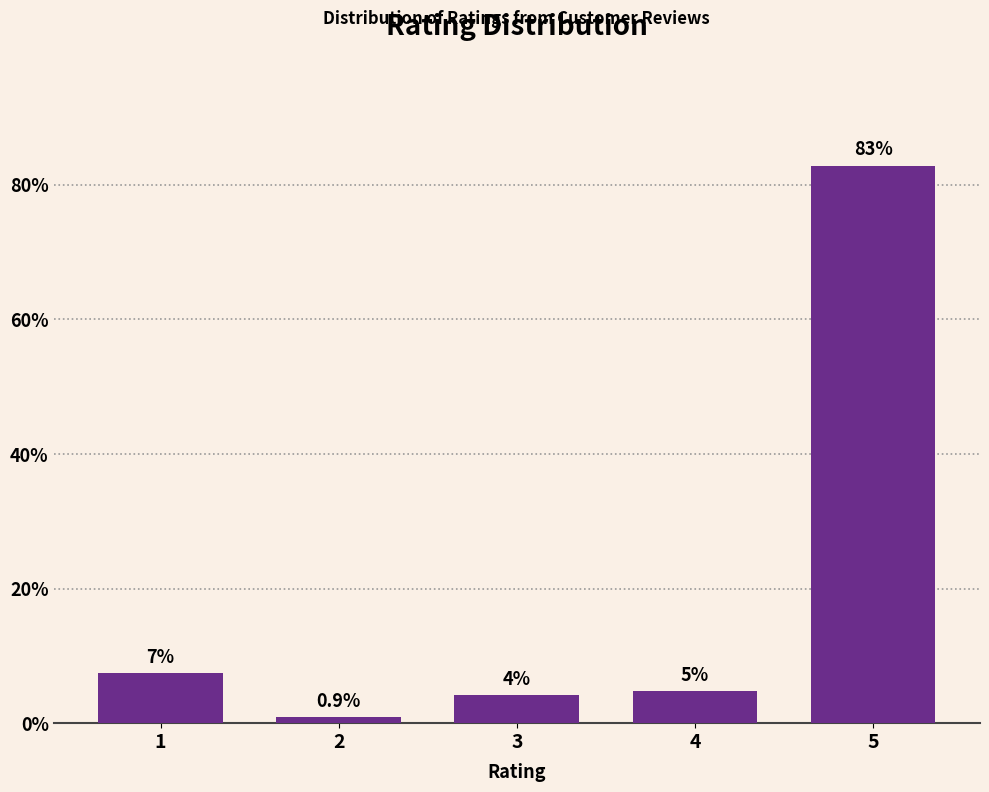

Does the chart contain any negative values?

No